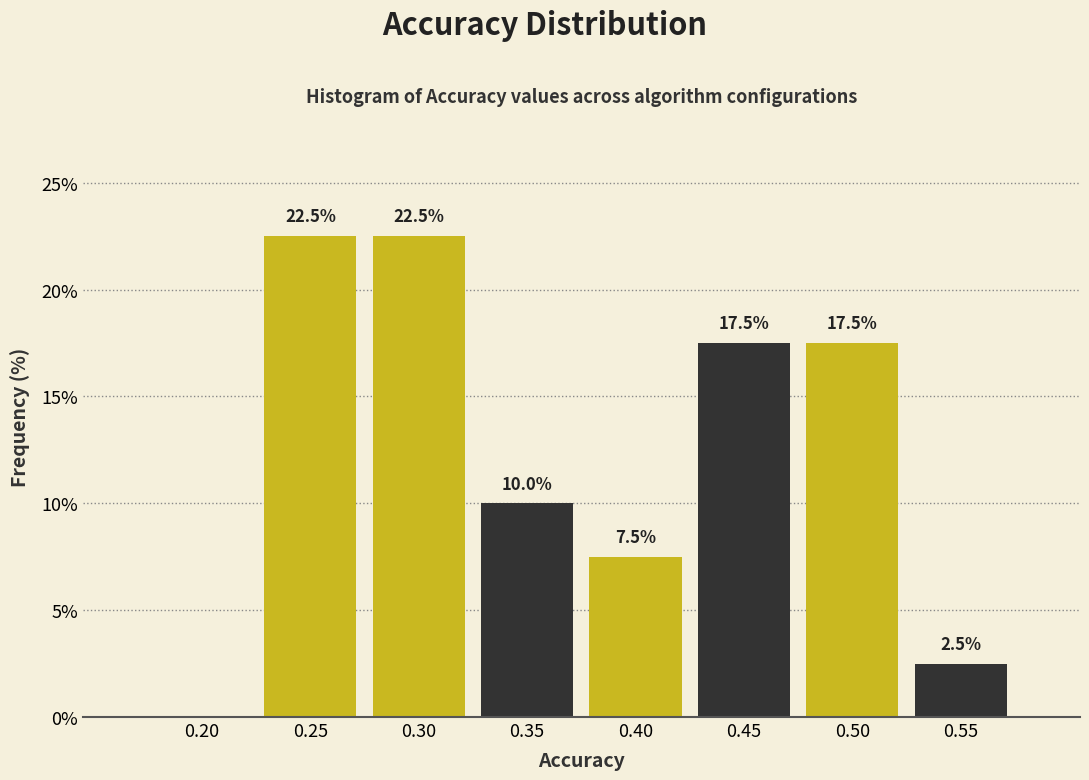

Reading right to left, extract all data points from this chart.

0.55=2.5	0.50=17.5	0.45=17.5	0.40=7.5	0.35=10.0	0.30=22.5	0.25=22.5	0.20=0.0